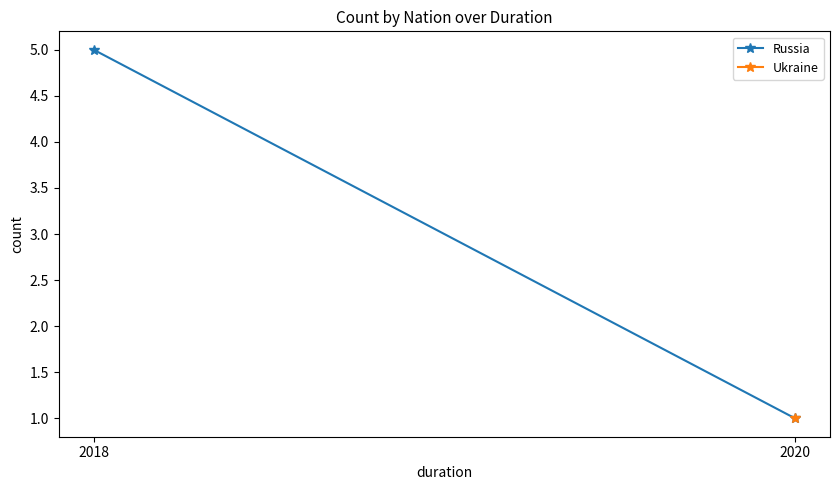

The value at 2018 is 8. True or false?

False